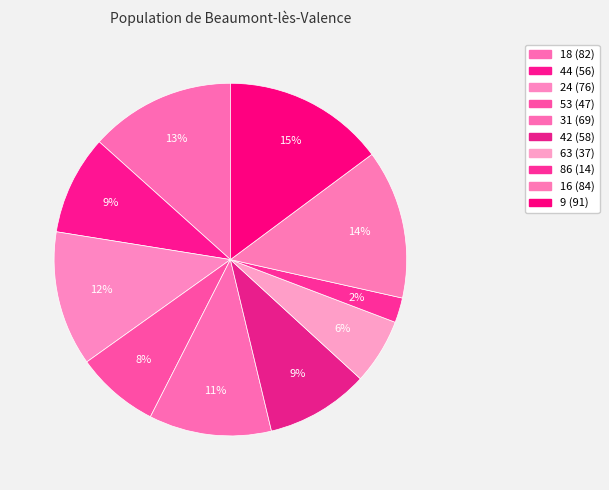

To the nearest percent, what percentage of the pie is 86?

2%